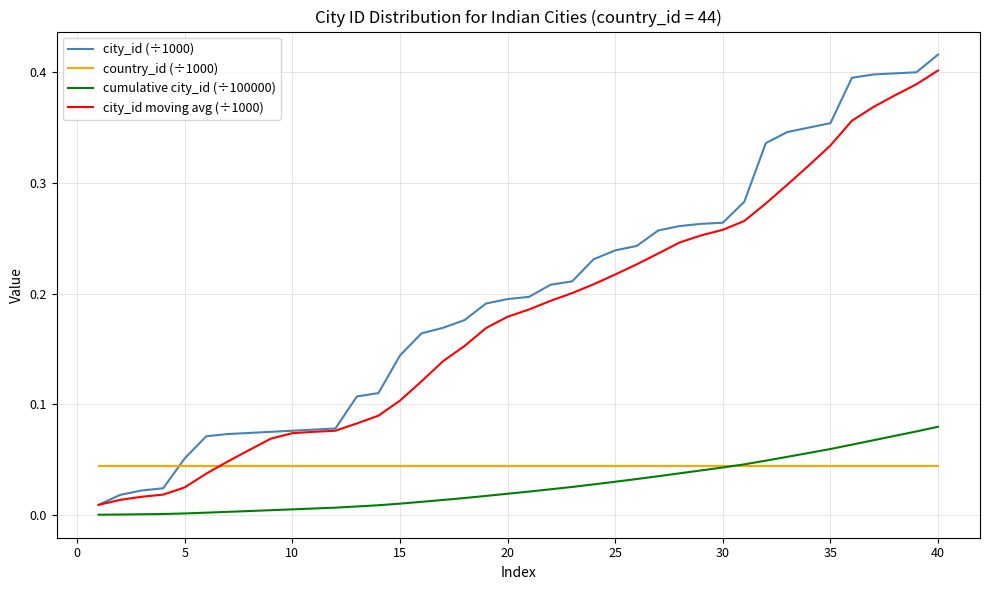

True or false: city_id moving avg (÷1000) and cumulative city_id (÷100000) cross at least once.

False